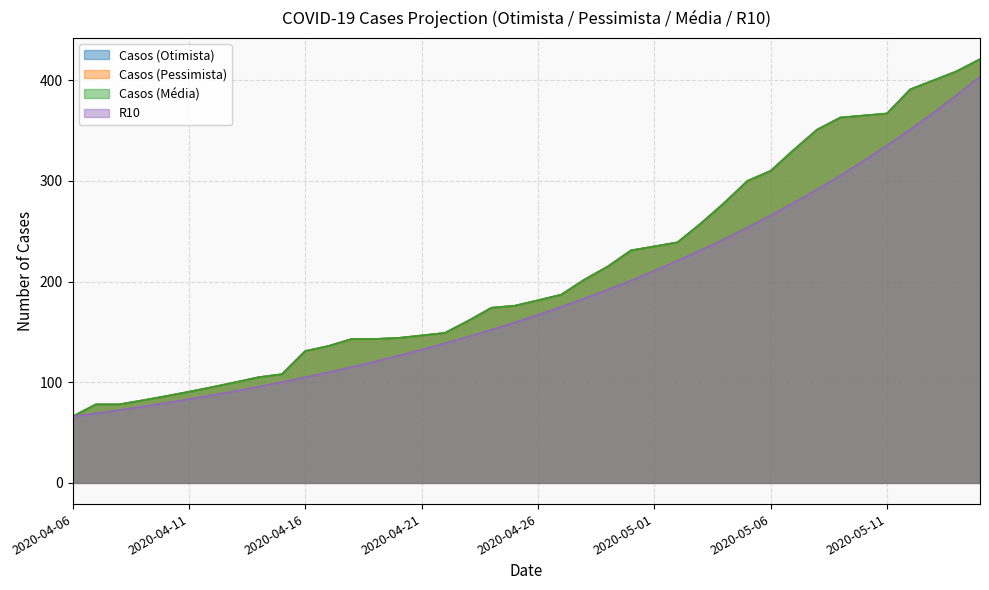

What is the difference between the maximum and minimum values in the Casos (Média) series?

355.0